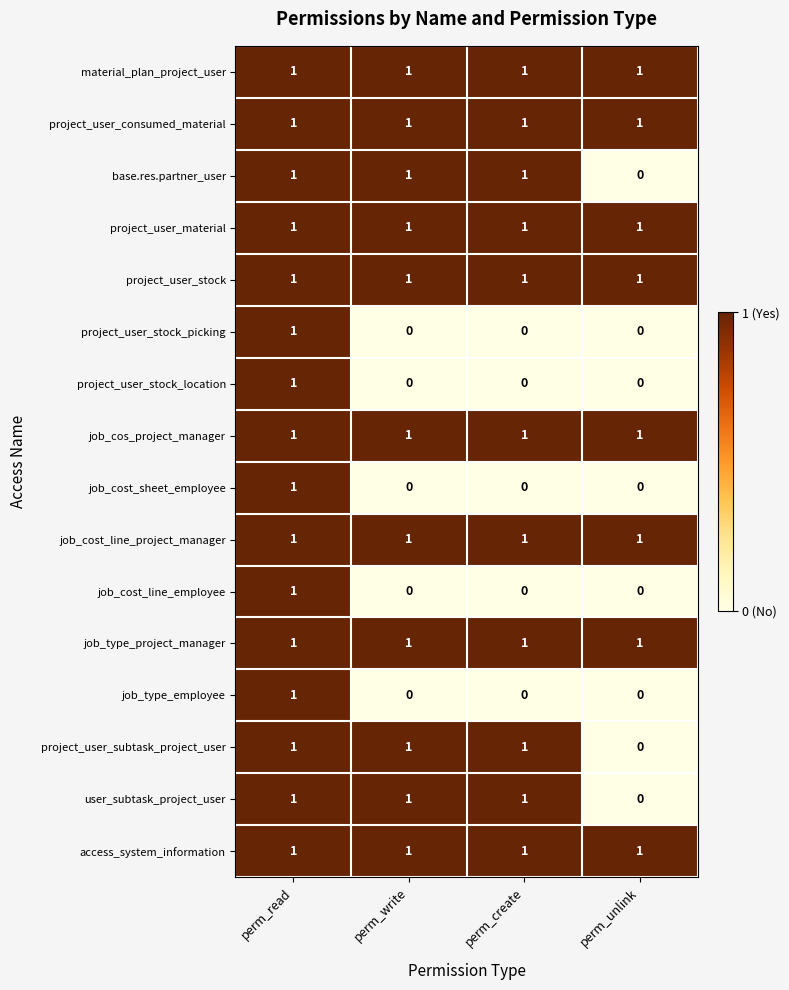

What is the sum of all job_type_project_manager values?

4